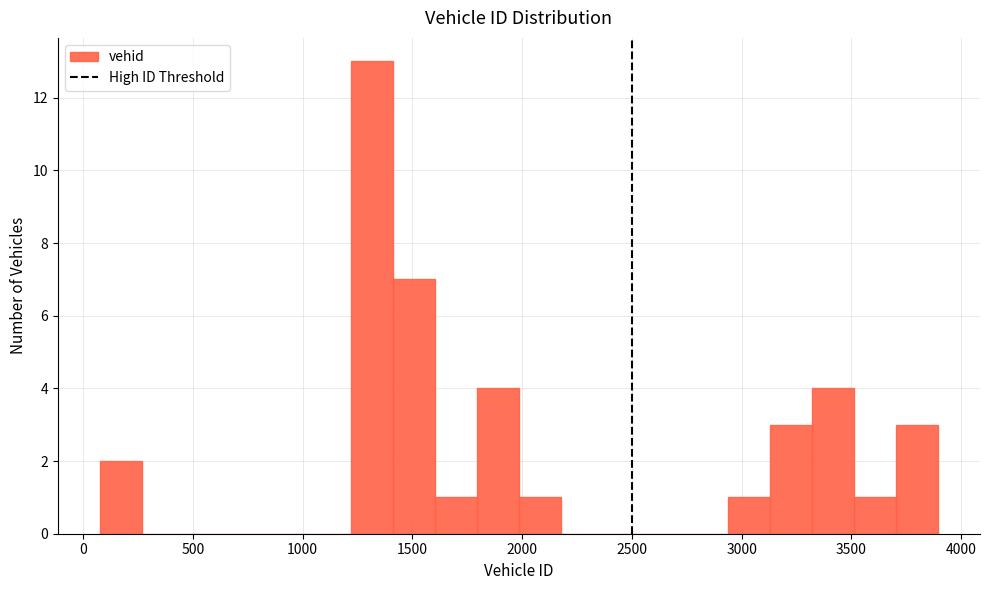

Around what value on the x-axis is the tallest bar? Give the approximate position of its centre, as read against the axis.

1300